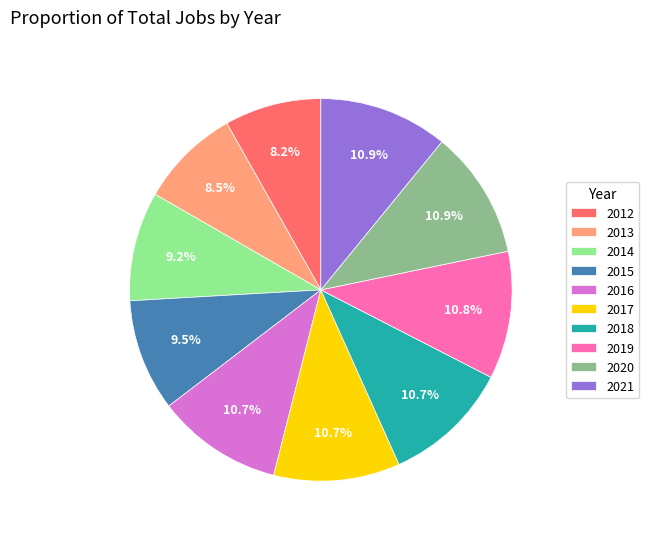

How many slices are in this pie chart?

10